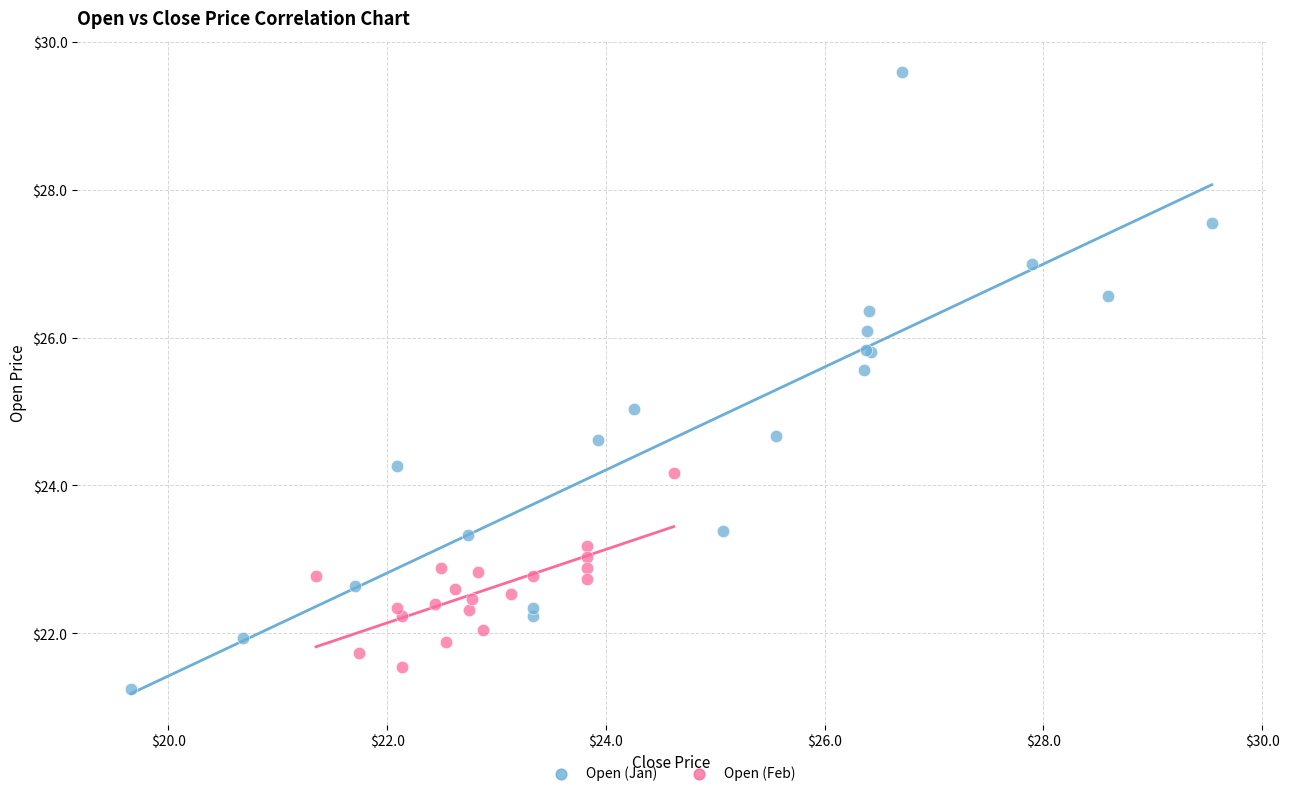

Which series has the widest spread of Y values?

Open (Jan)